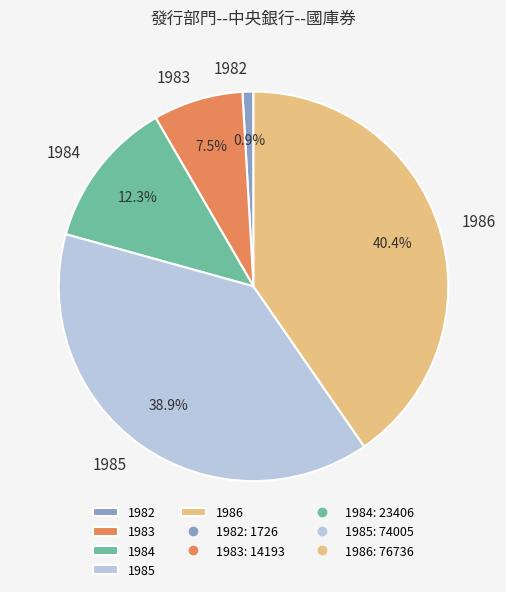

To the nearest percent, what is the average slice percentage?

20%